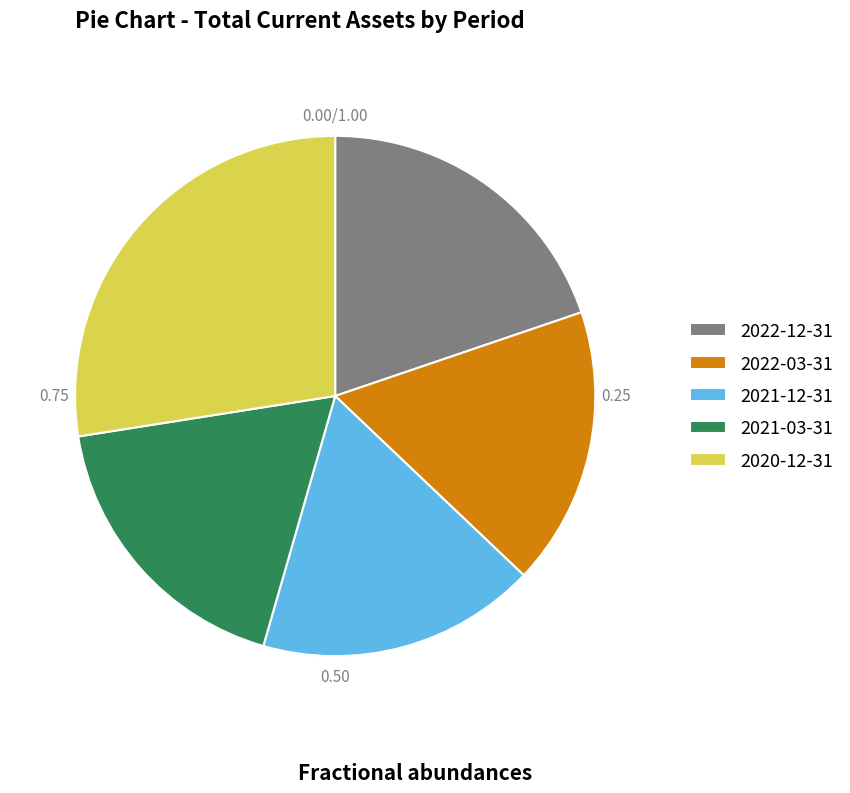

Which has a higher value, 2021-12-31 or 2022-12-31?

2022-12-31